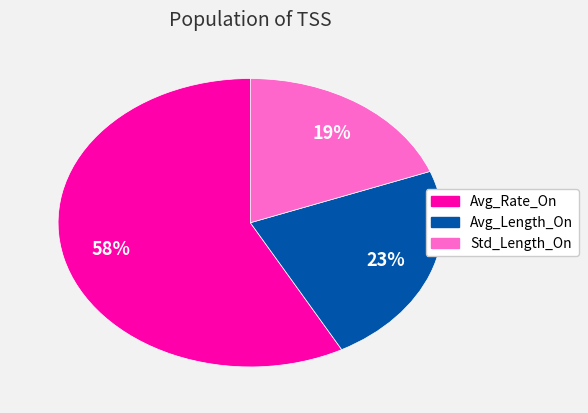

What is the ratio of the value at Avg_Rate_On to the value at Avg_Length_On?

2.5